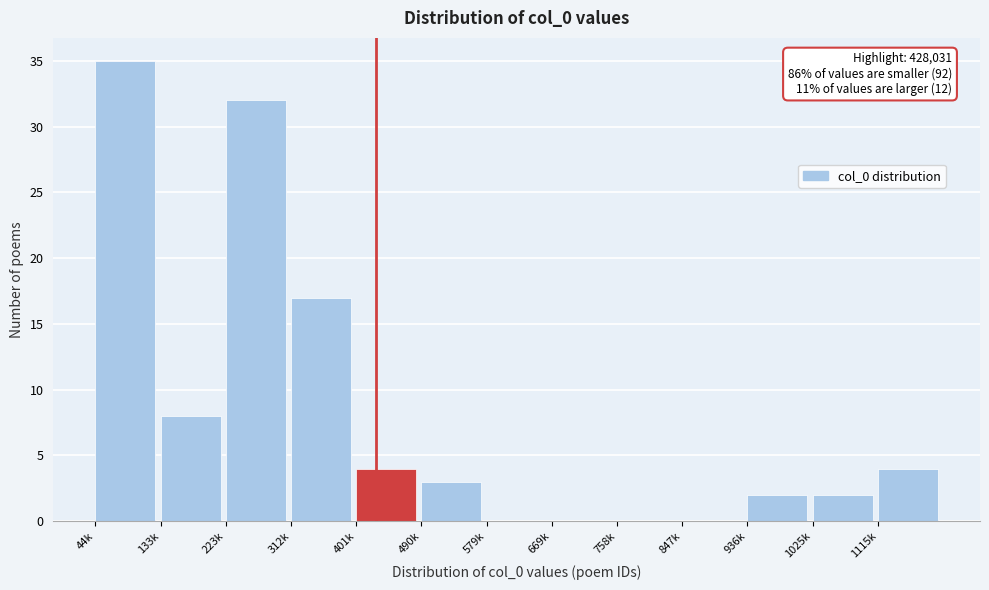

Reading left to right, list all the values displayed in this chart.

44k=35	133k=8	223k=32	312k=17	401k=4	490k=3	579k=0	669k=0	758k=0	847k=0	936k=2	1025k=2	1115k=4